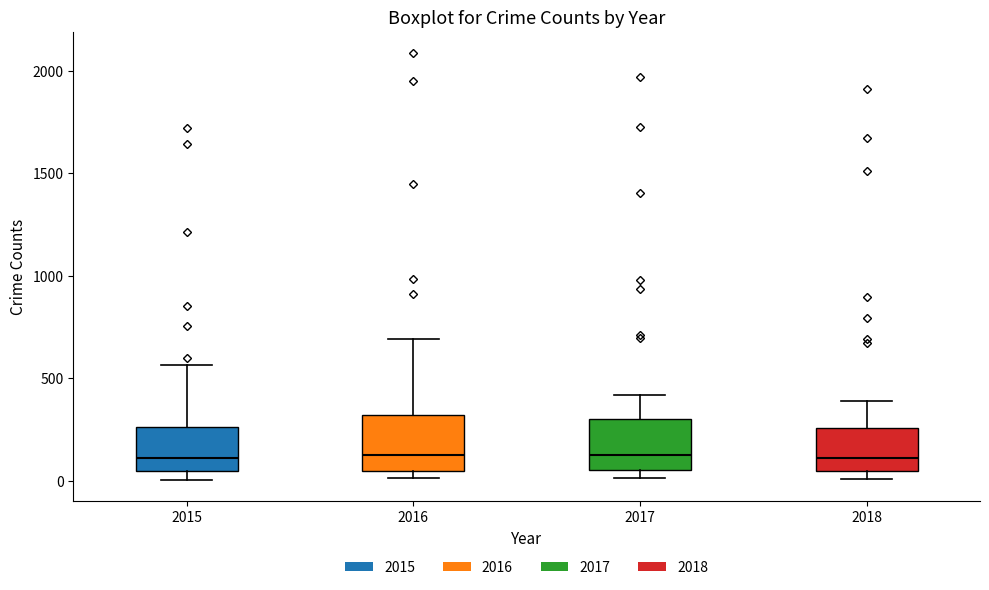

Reading left to right, transcribe this box plot: for each box, give where its median line is, the range the box spans, and where its two whiskers end, as read against the y-axis. The values are not printed on the chart, so give them approximately, as read against the axis.

2015: median 100, box 50 to 250, whiskers 0 to 550
2016: median 150, box 50 to 300, whiskers 0 to 700
2017: median 100, box 50 to 300, whiskers 0 to 400
2018: median 100, box 50 to 250, whiskers 0 to 400